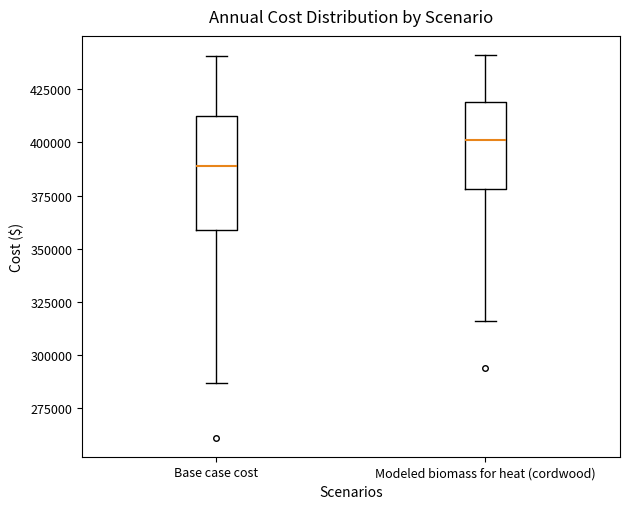

Reading left to right, transcribe this box plot: for each box, give where its median line is, the range the box spans, and where its two whiskers end, as read against the y-axis. The values are not printed on the chart, so give them approximately, as read against the axis.

Base case cost: median 390000, box 360000 to 410000, whiskers 285000 to 440000
Modeled biomass for heat (cordwood): median 400000, box 380000 to 420000, whiskers 315000 to 440000